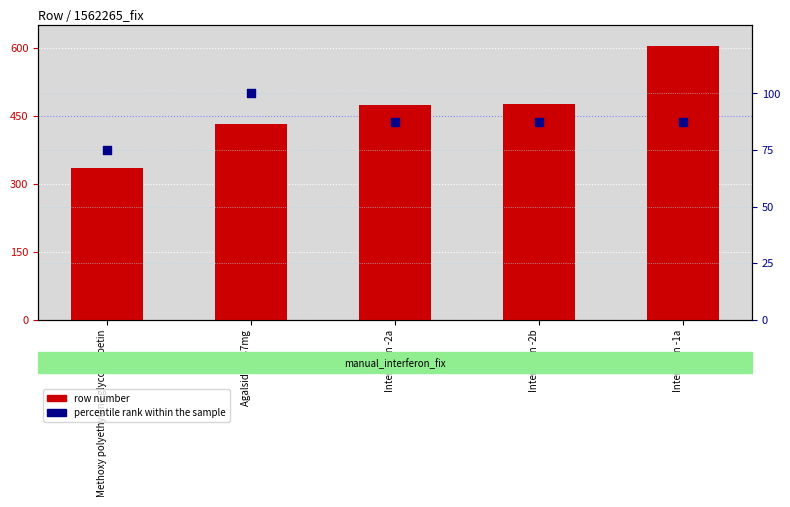

What is the total value across all series at Methoxy polyethylene glycol-epoetin?

409.0